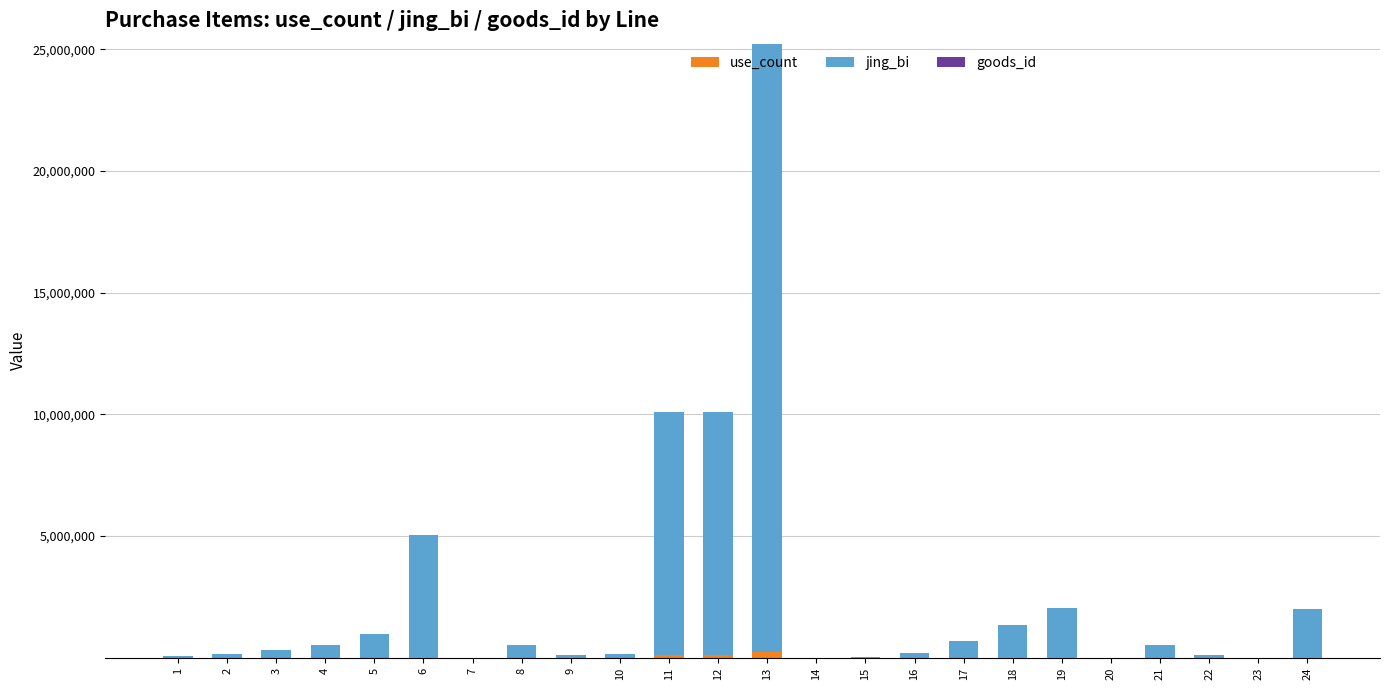

At which category is the sum across all series the highest?

13